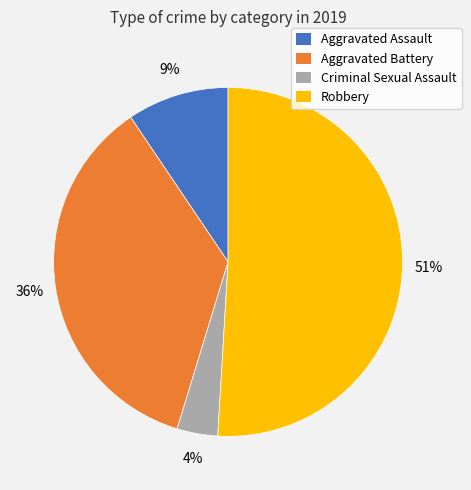

Is the sum of Criminal Sexual Assault and Aggravated Battery greater than half?

No